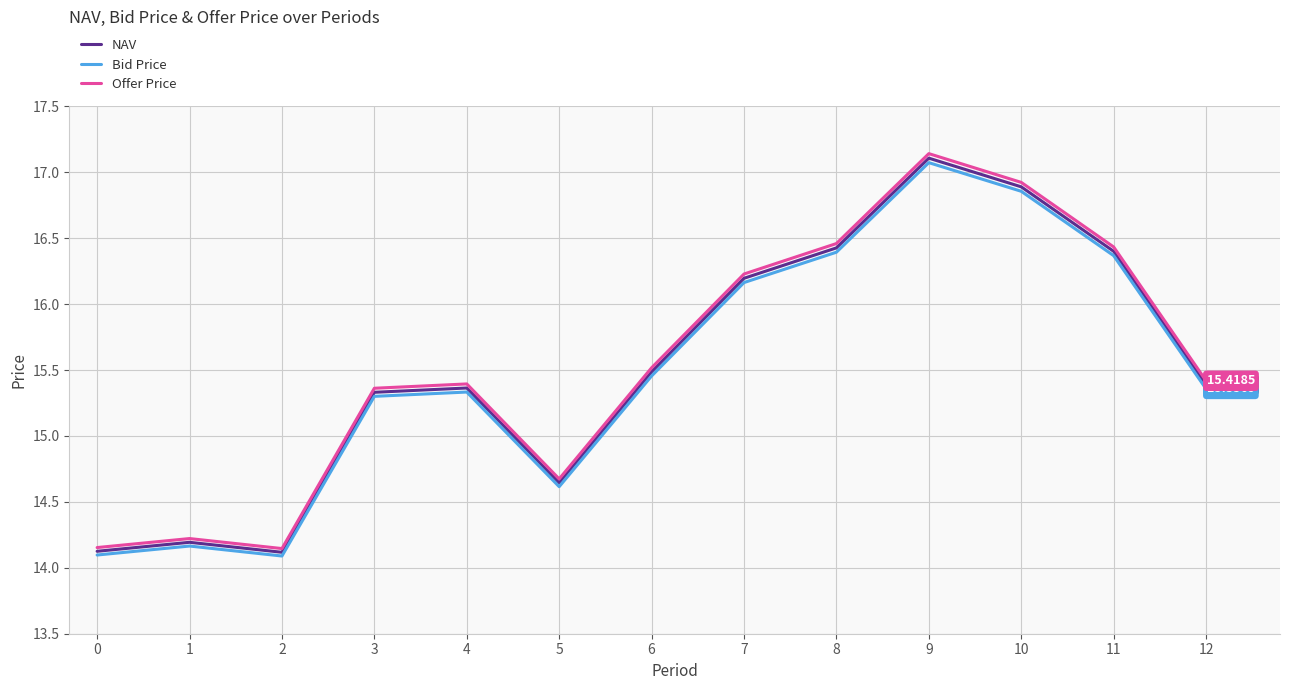

True or false: Offer Price and Bid Price intersect in this chart.

False